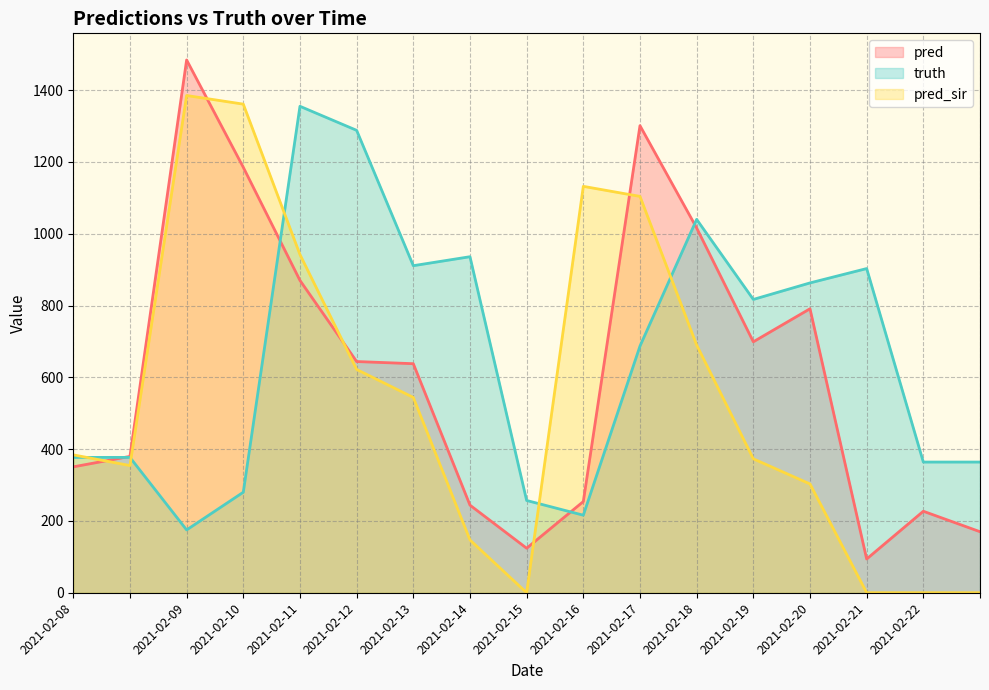

What is the sum of all pred values?

10471.5